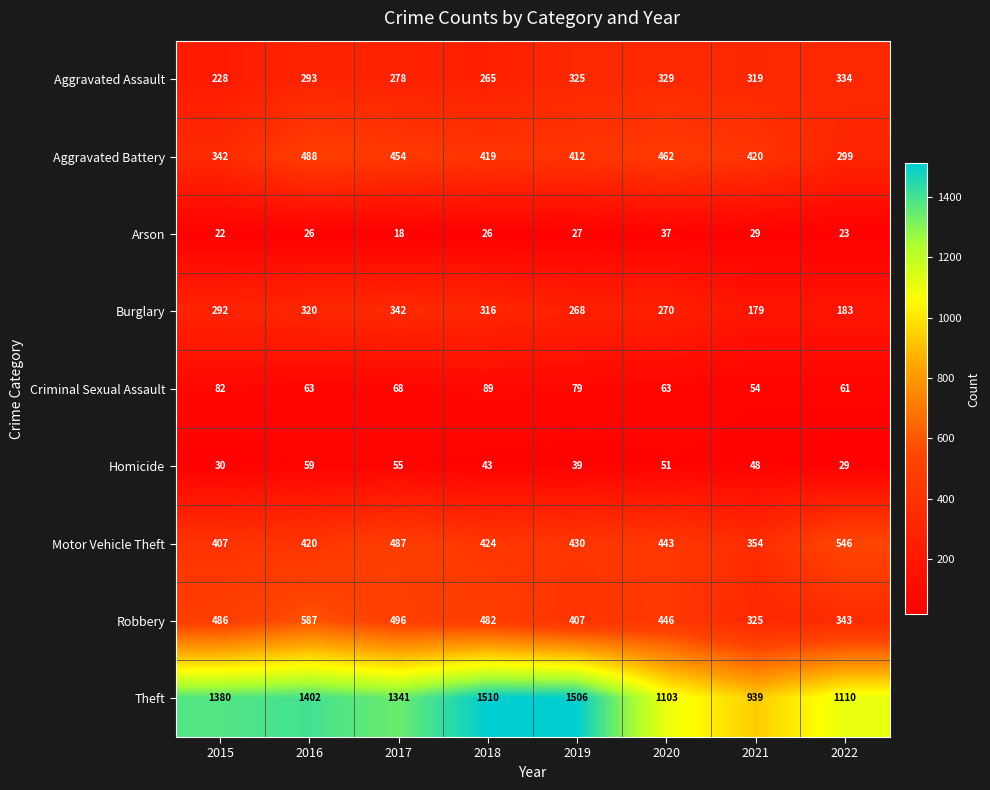

At which label does Motor Vehicle Theft first exceed 430?

2017